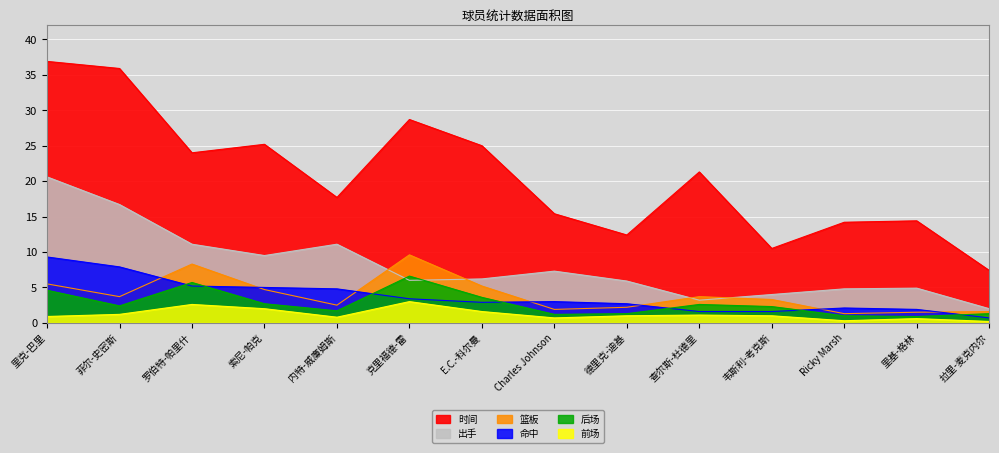

Which series has the largest total across all categories?

时间